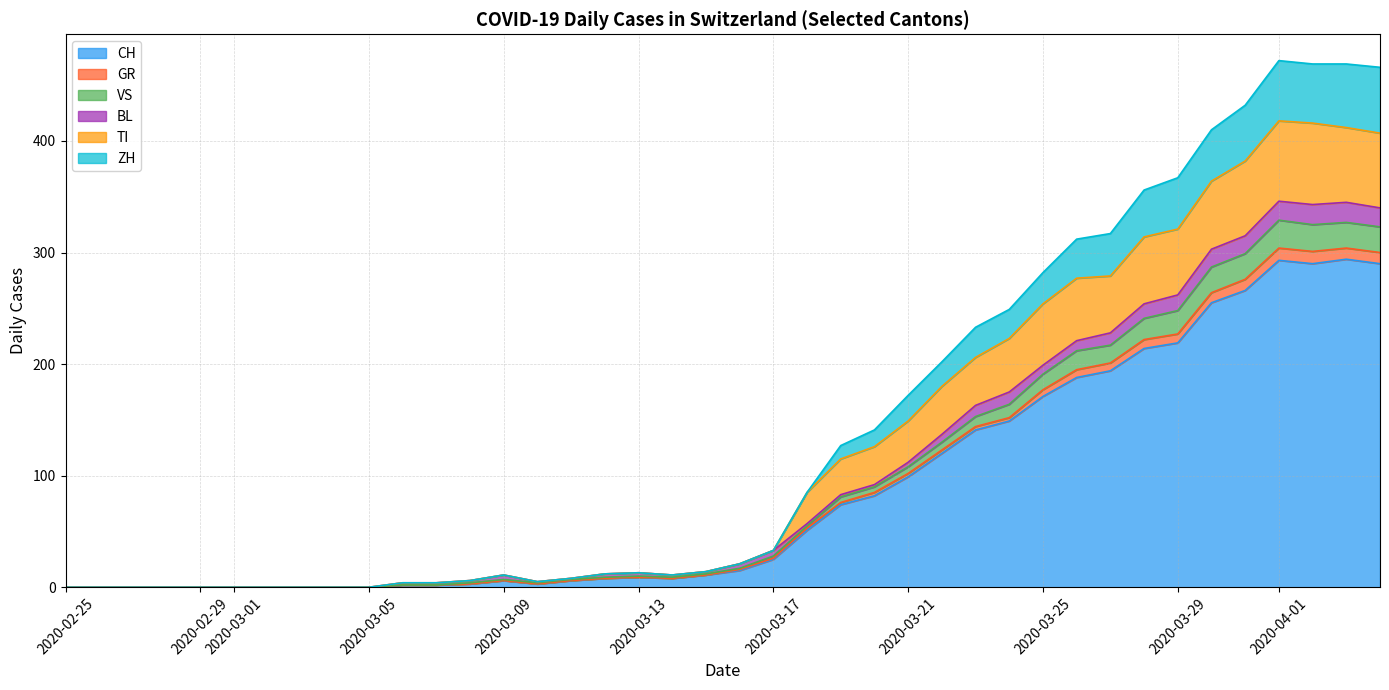

Is it true that CH equals 9 at 2020-03-13?

True